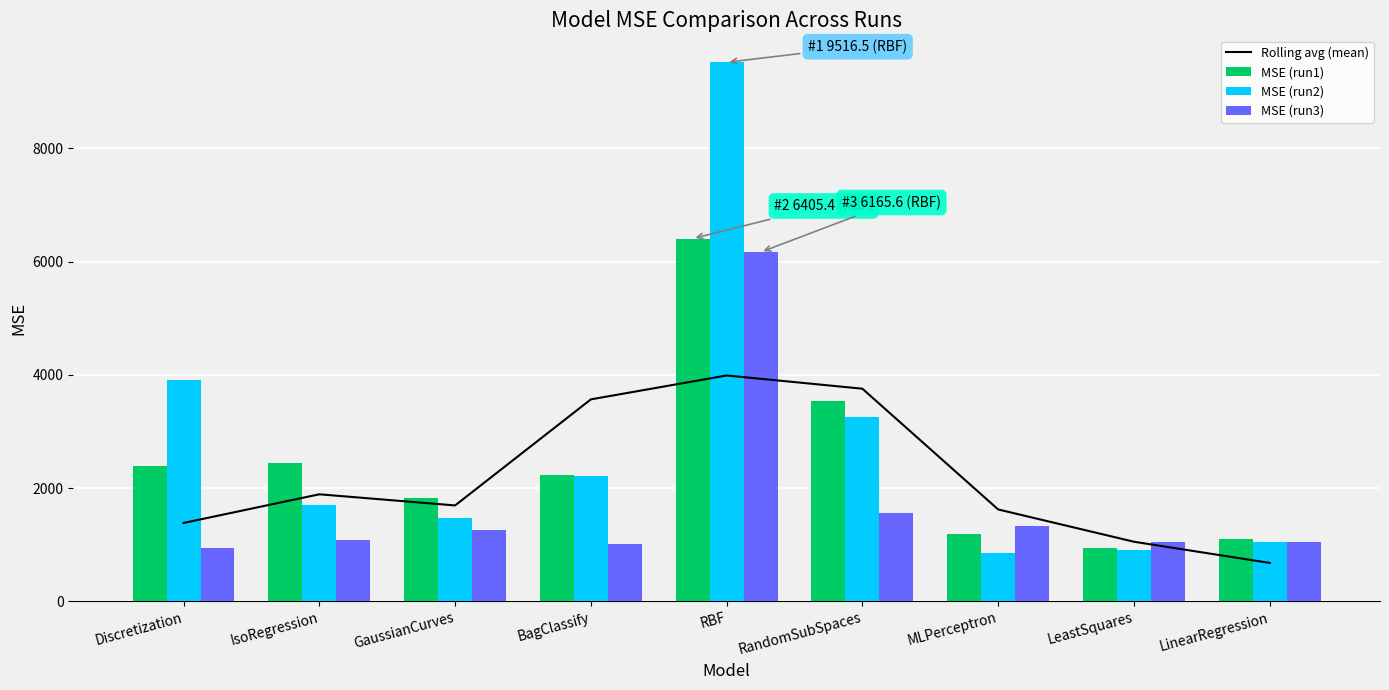

How many data points in Rolling avg (mean) are less than 1694?

4